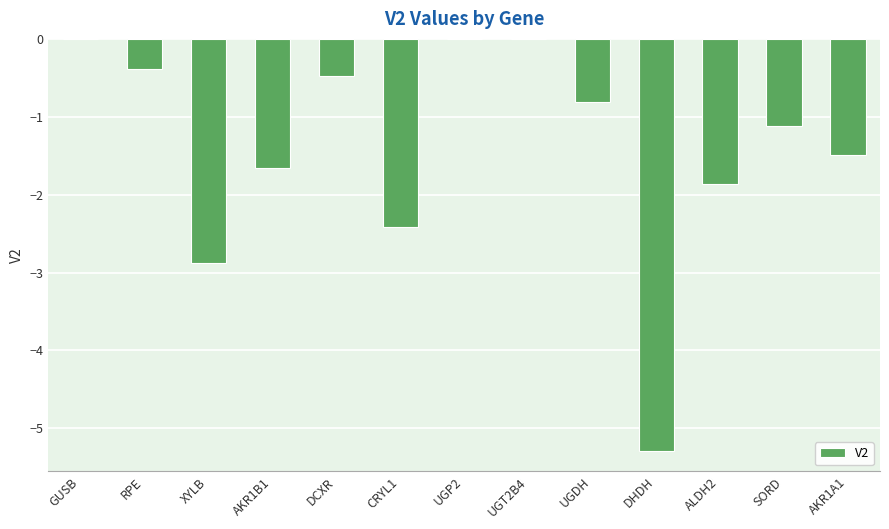

The value at ALDH2 is -1.9. True or false?

True